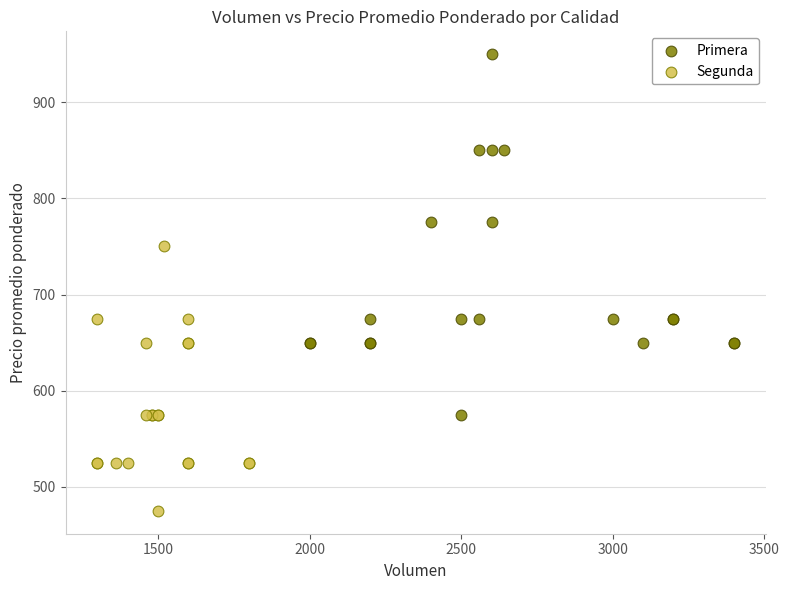

What are all the series names shown in the legend?

Primera, Segunda